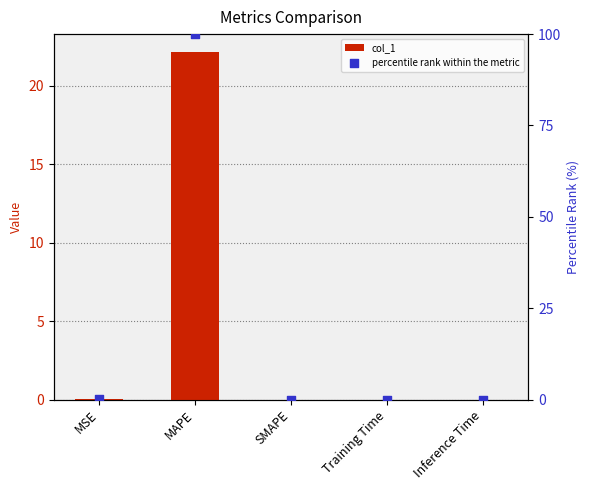

Which series has the largest Y range (max minus min)?

percentile rank within the metric